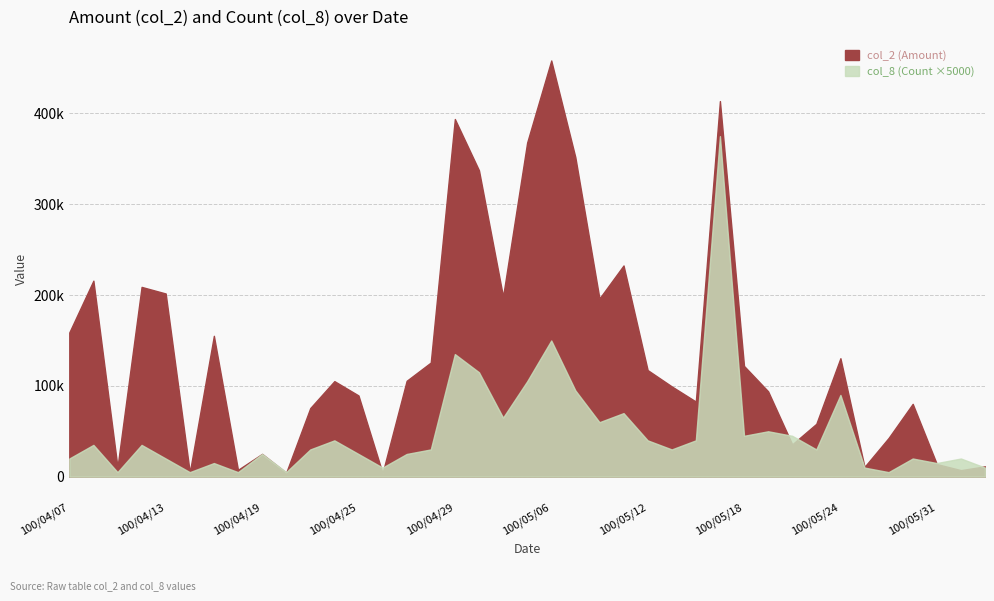

Which has a higher value, 100/05/31 or 100/04/28?

100/04/28